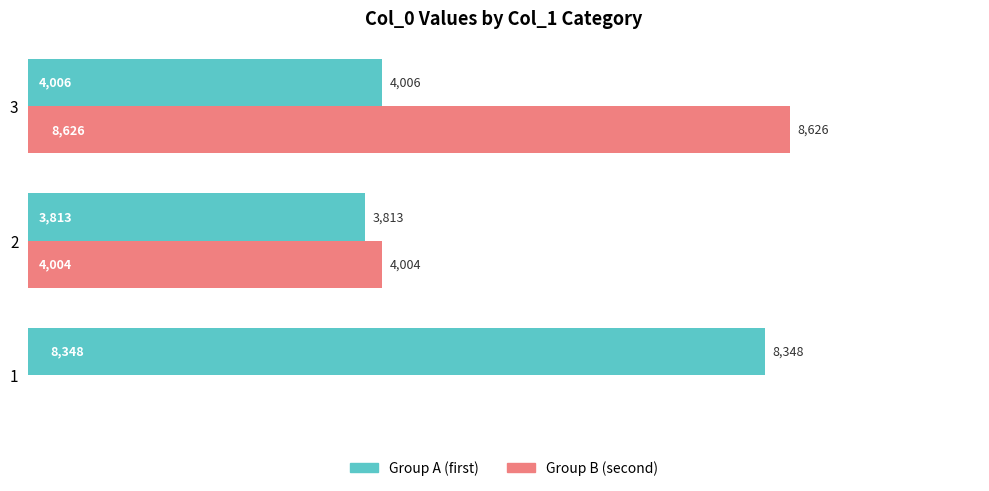

How many distinct data groups are displayed?

2